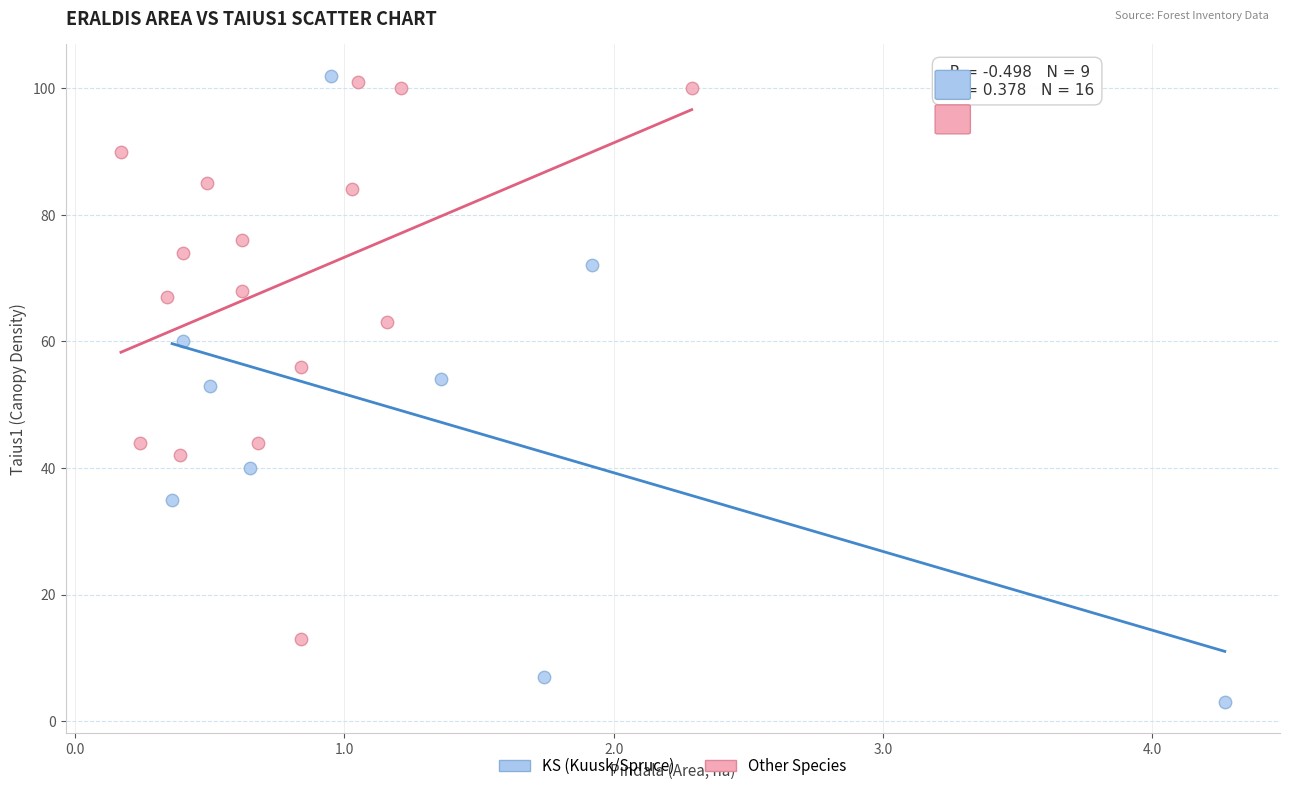

Which series reaches the minimum Y coordinate?

KS (Kuusk/Spruce)